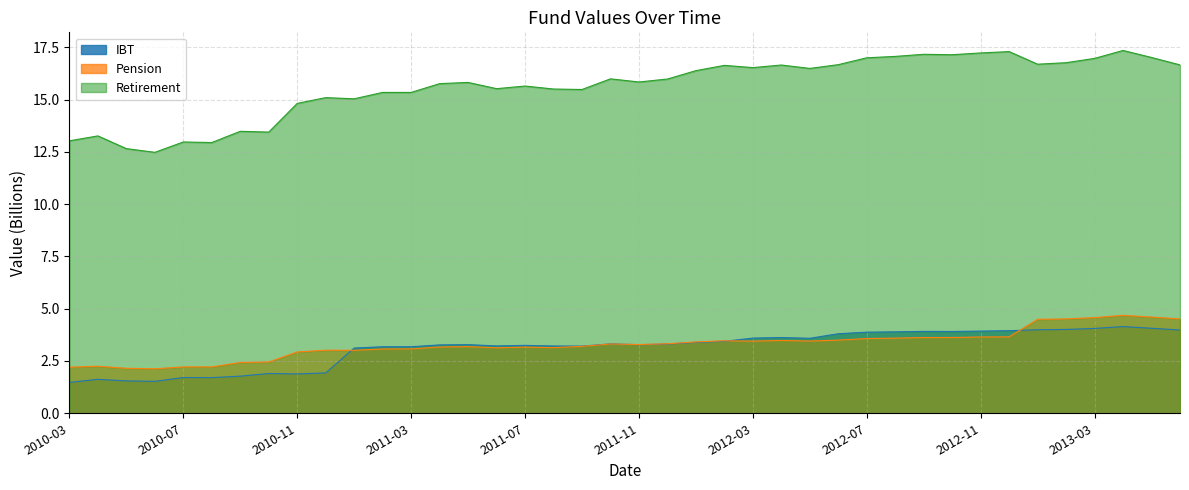

The value of Retirement at 2011-11 is 15.8. True or false?

True